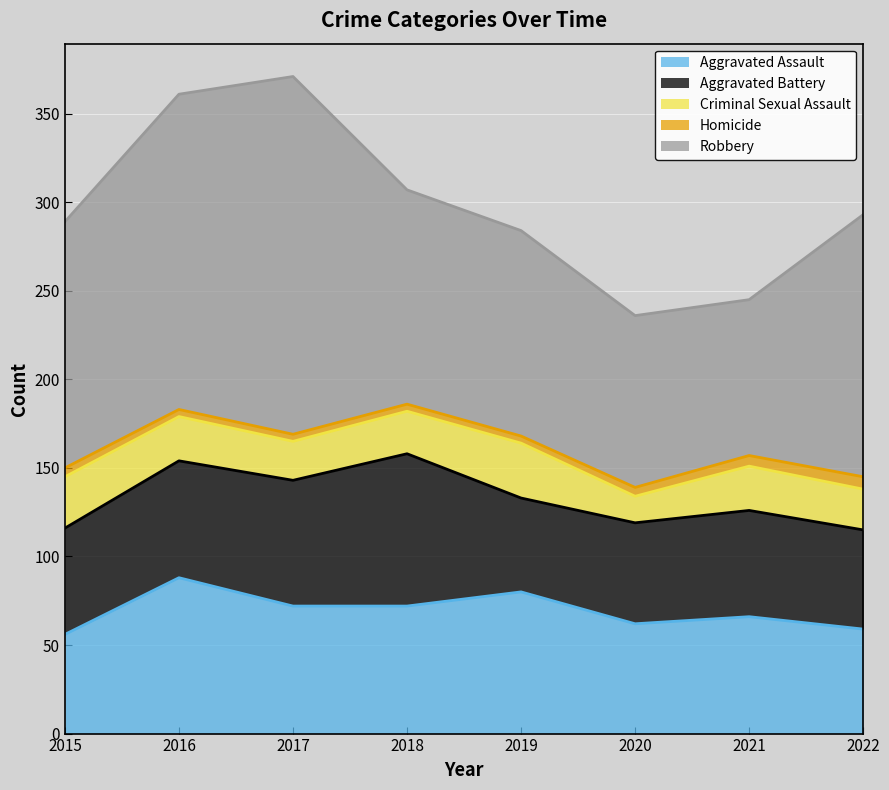

Reading right to left, transcribe all the data shown in this chart.

Aggravated Assault: 59	66	62	80	72	72	88	56
Aggravated Battery: 56	60	57	53	86	71	66	60
Criminal Sexual Assault: 23	25	15	31	24	22	25	29
Homicide: 7	6	5	4	4	4	4	5
Robbery: 148	88	97	116	121	202	178	139